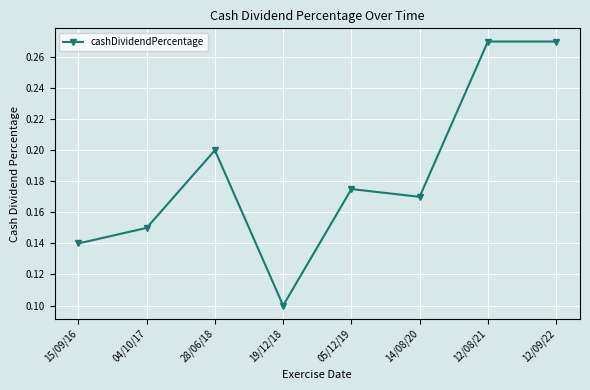

At which category does the chart reach its minimum across all series?

19/12/18